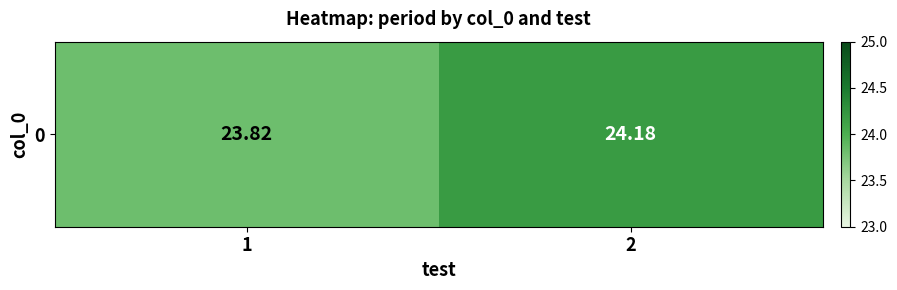

The chart shows a value of 24.2 at 2. True or false?

True